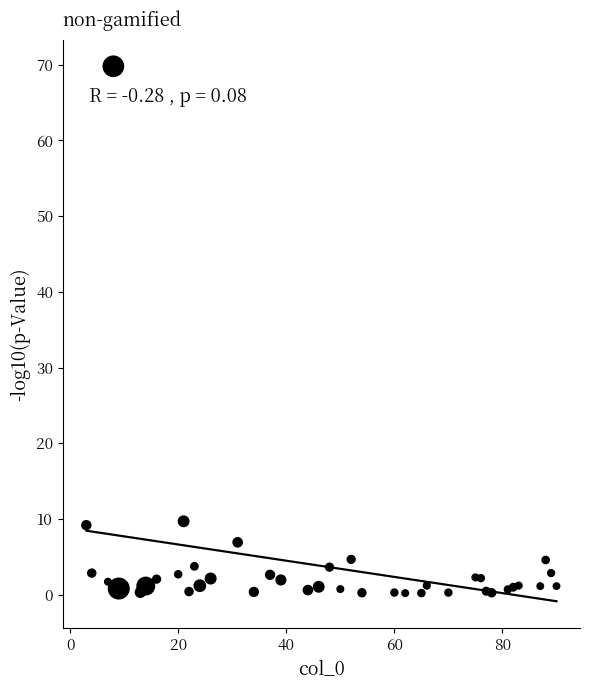

What is the range of X values (max minus min)?

87.0